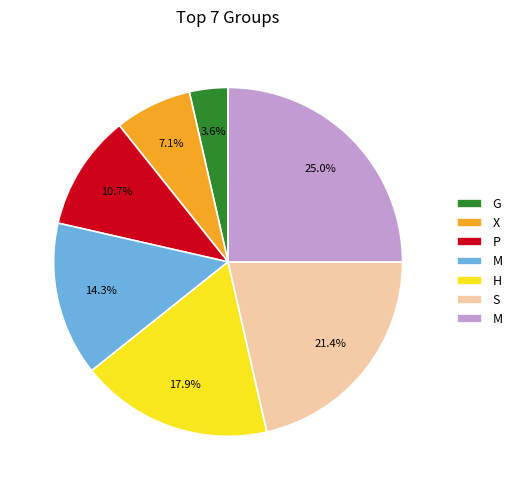

Is there a majority slice in this chart?

No